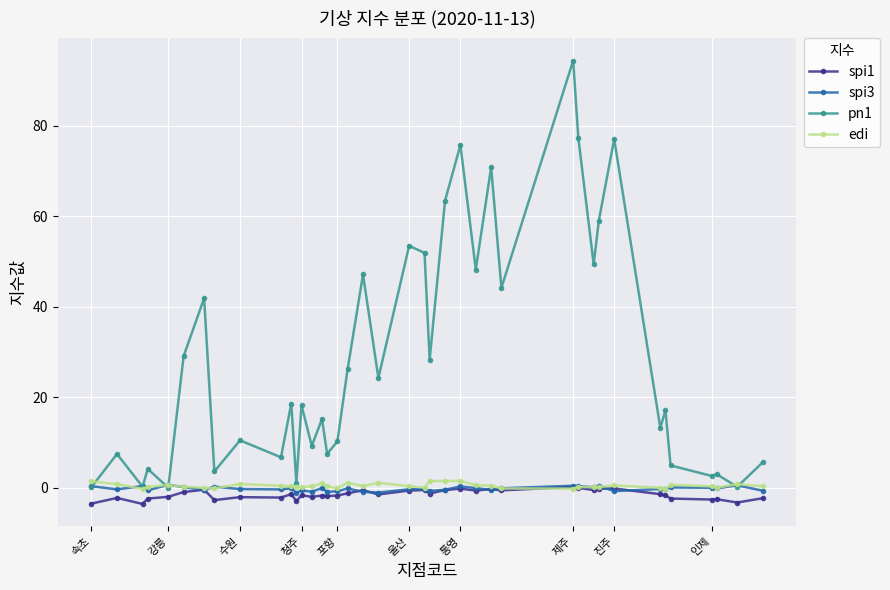

Which series has the largest range (max minus min)?

pn1